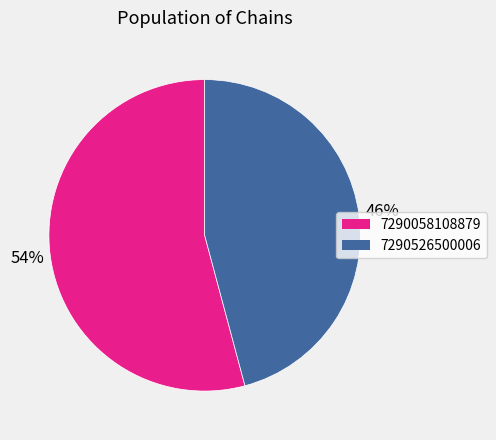

Do 7290526500006 and 7290058108879 together represent more than half of the pie?

Yes